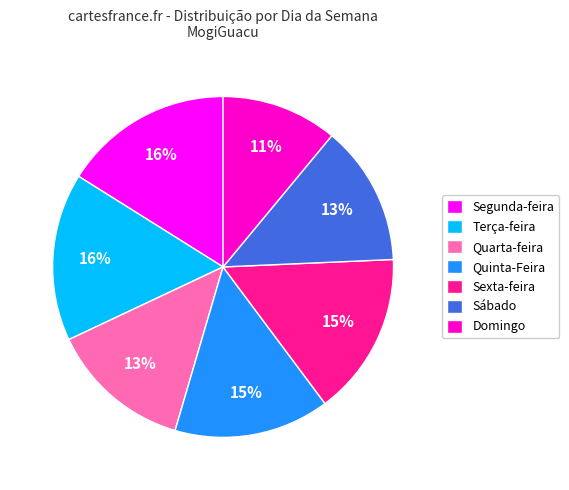

What is the smallest slice in the pie chart?

Domingo